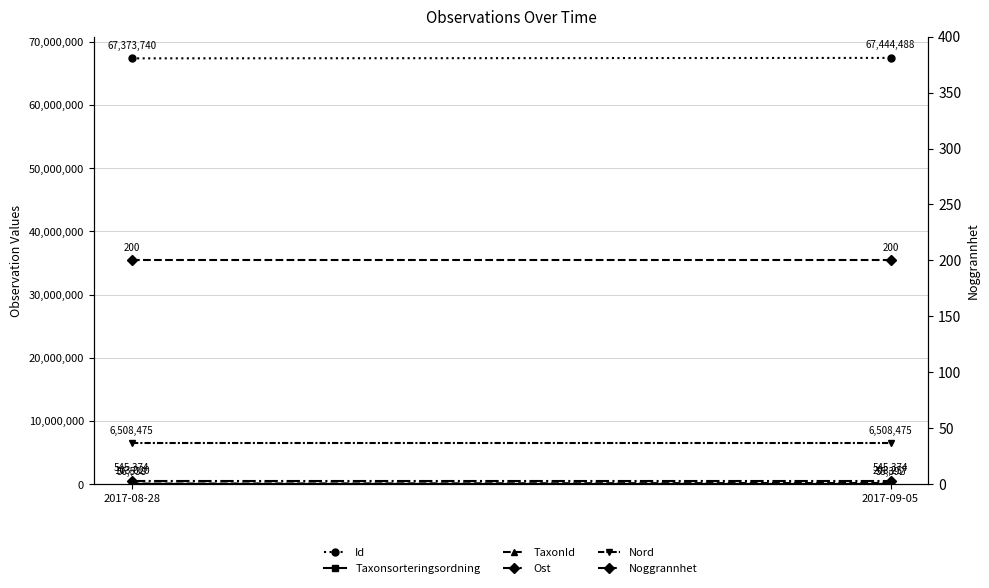

Is it true that TaxonId equals 208257.0 at 2017-09-05?

True